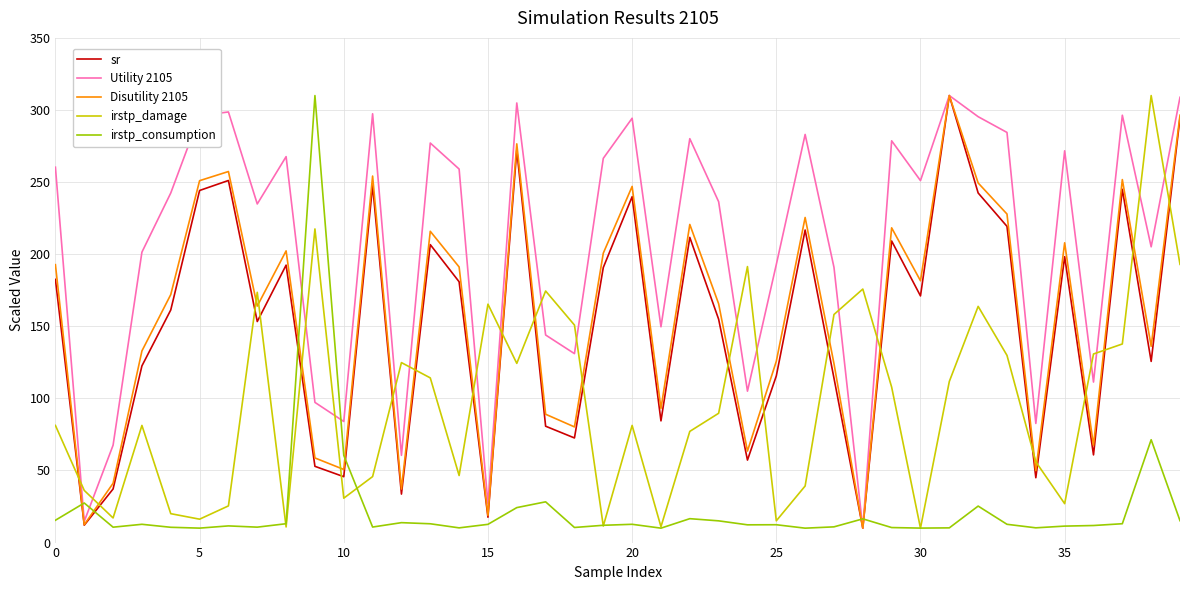

What is the minimum value shown in the chart?

10.0